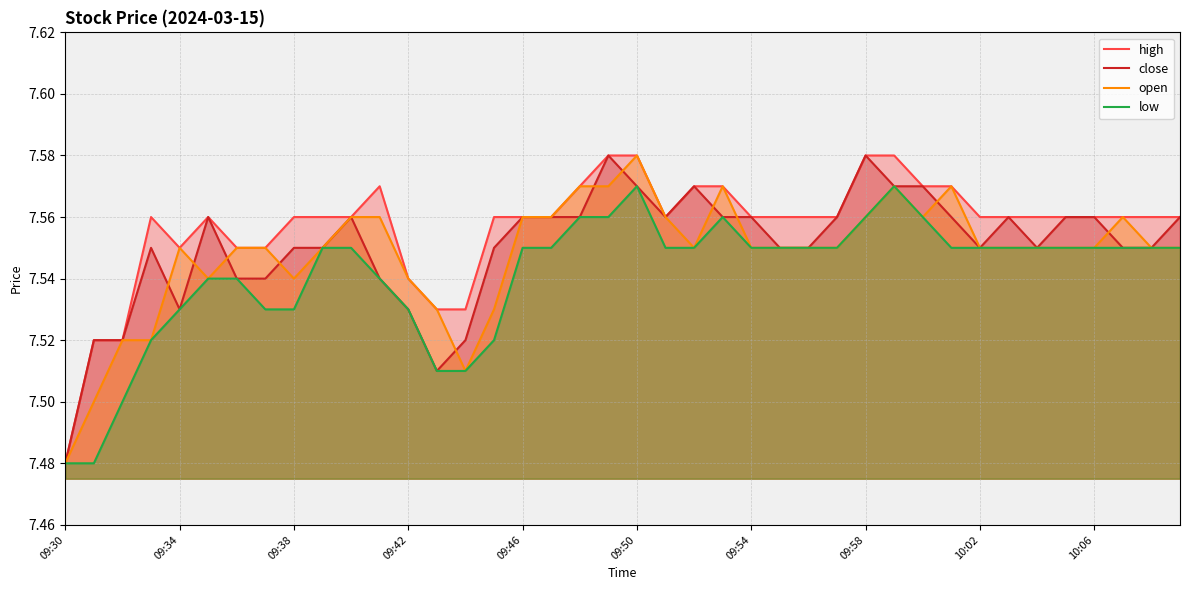

At which label is open closest to 7?

09:30